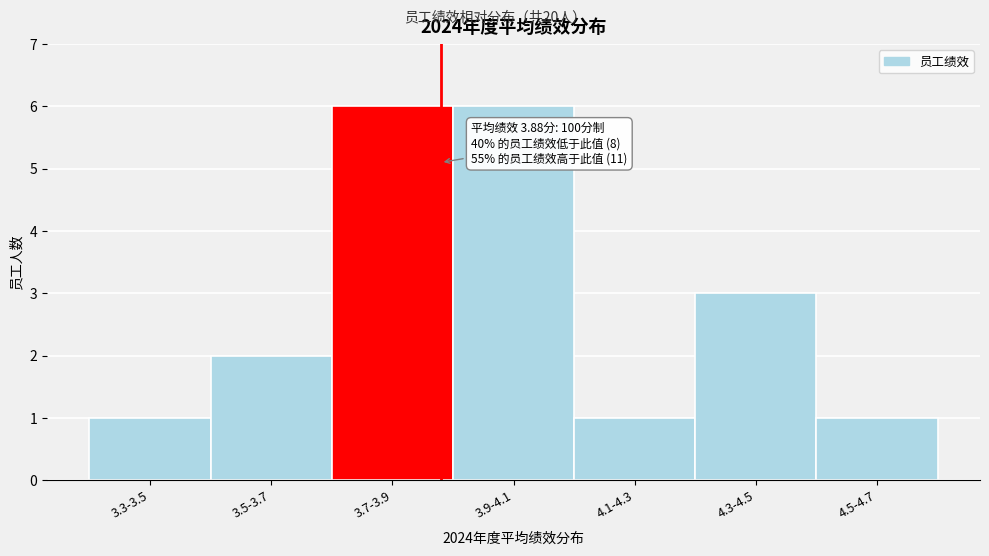

Reading left to right, transcribe all the data shown in this chart.

3.3-3.5=1	3.5-3.7=2	3.7-3.9=6	3.9-4.1=6	4.1-4.3=1	4.3-4.5=3	4.5-4.7=1